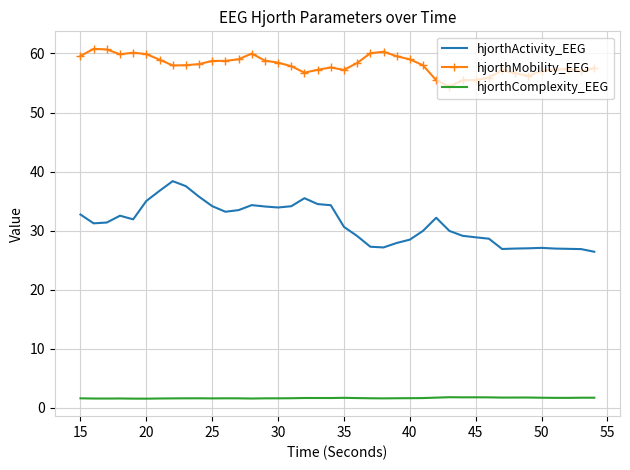

What is the difference between the maximum and minimum values in the hjorthActivity_EEG series?

12.0